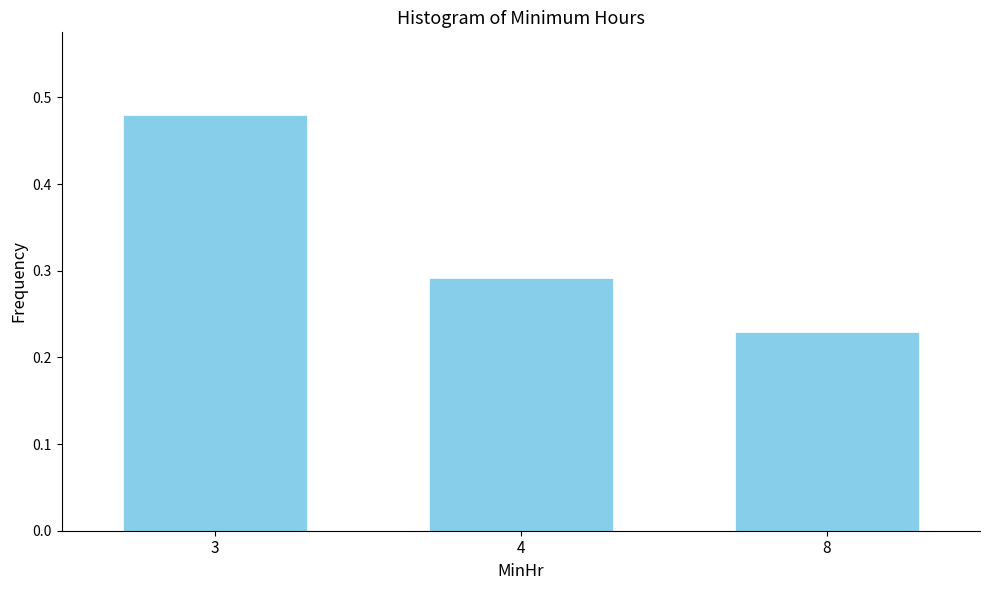

What is the sum of the values at 3 and 8?

0.7